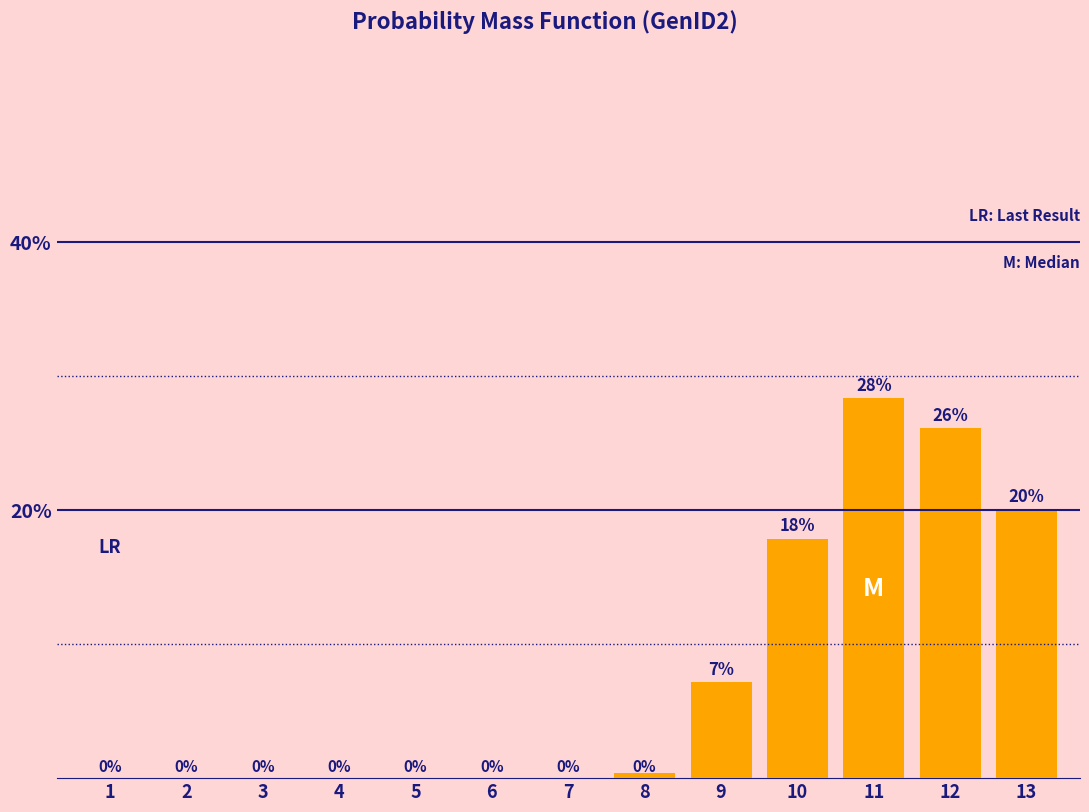

What is the difference between the second highest and minimum values?

0.3